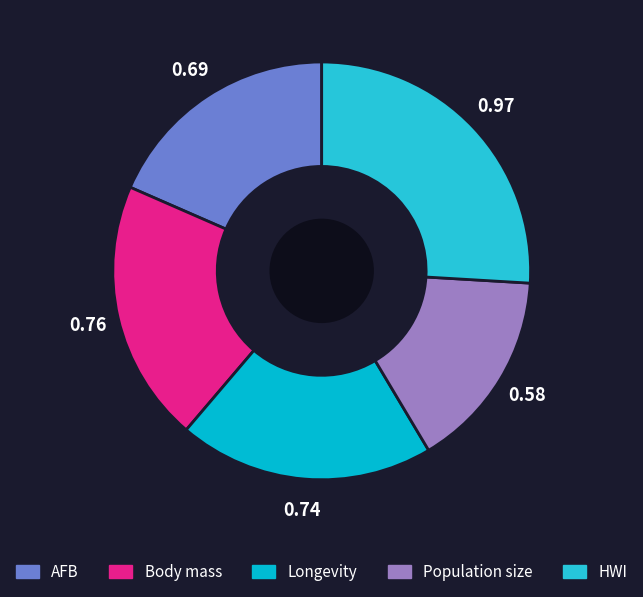

To the nearest percent, what is the combined percentage of HWI and Body mass?

46%